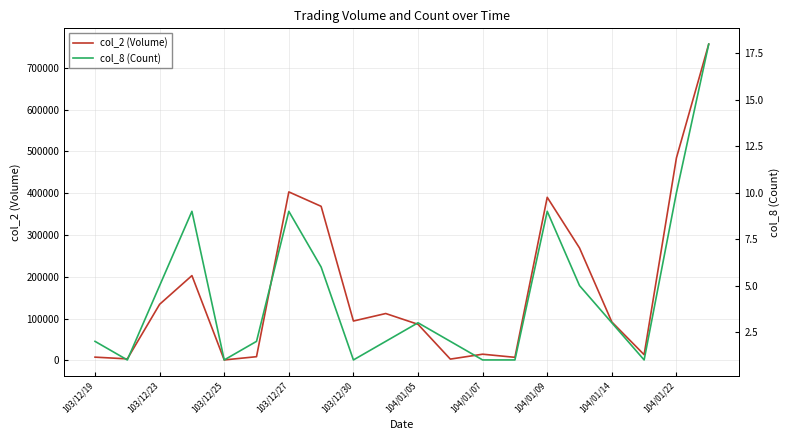

True or false: col_8 (Count) and col_2 (Volume) cross at least once.

False